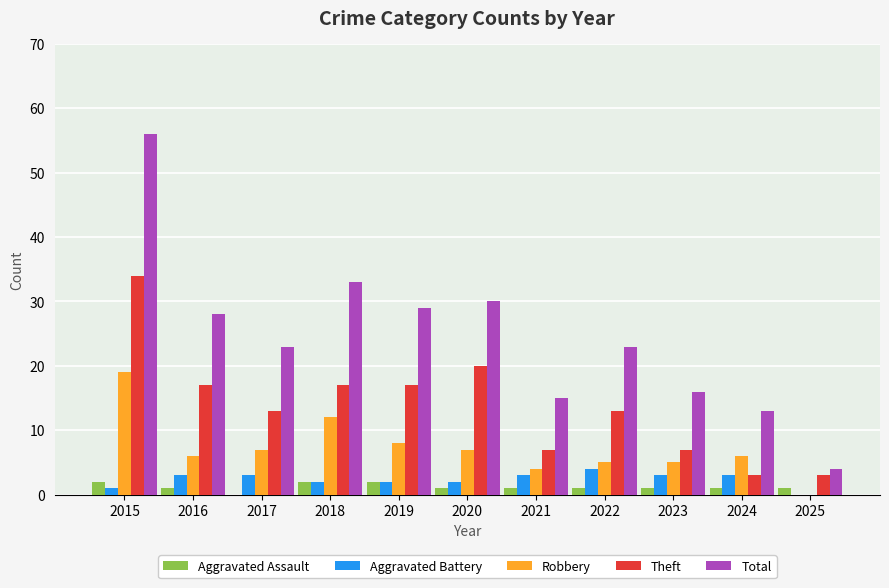

What are all the series names shown in the legend?

Aggravated Assault, Aggravated Battery, Robbery, Theft, Total